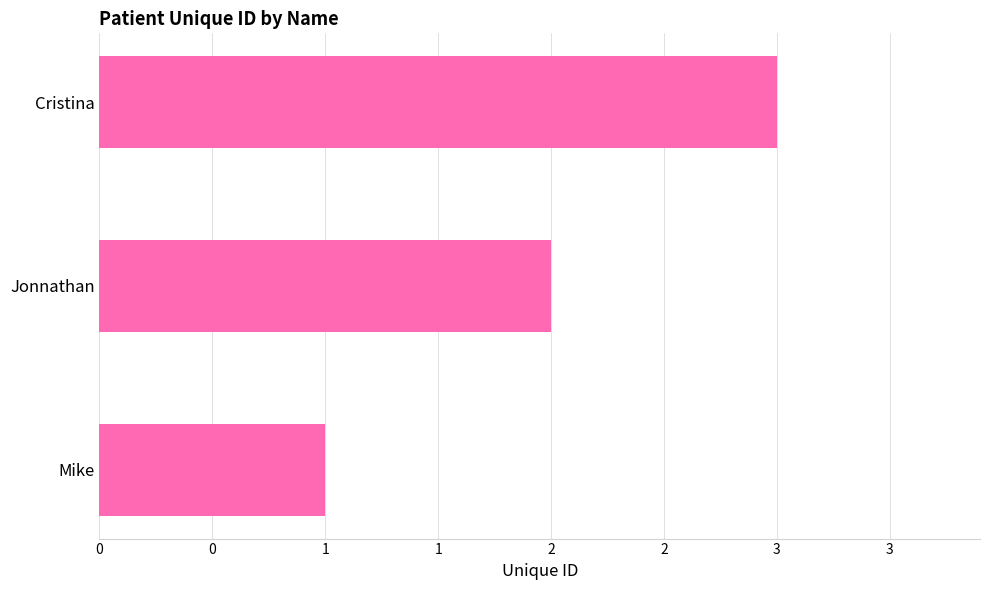

Rank the categories by value from lowest to highest.

Mike, Jonnathan, Cristina